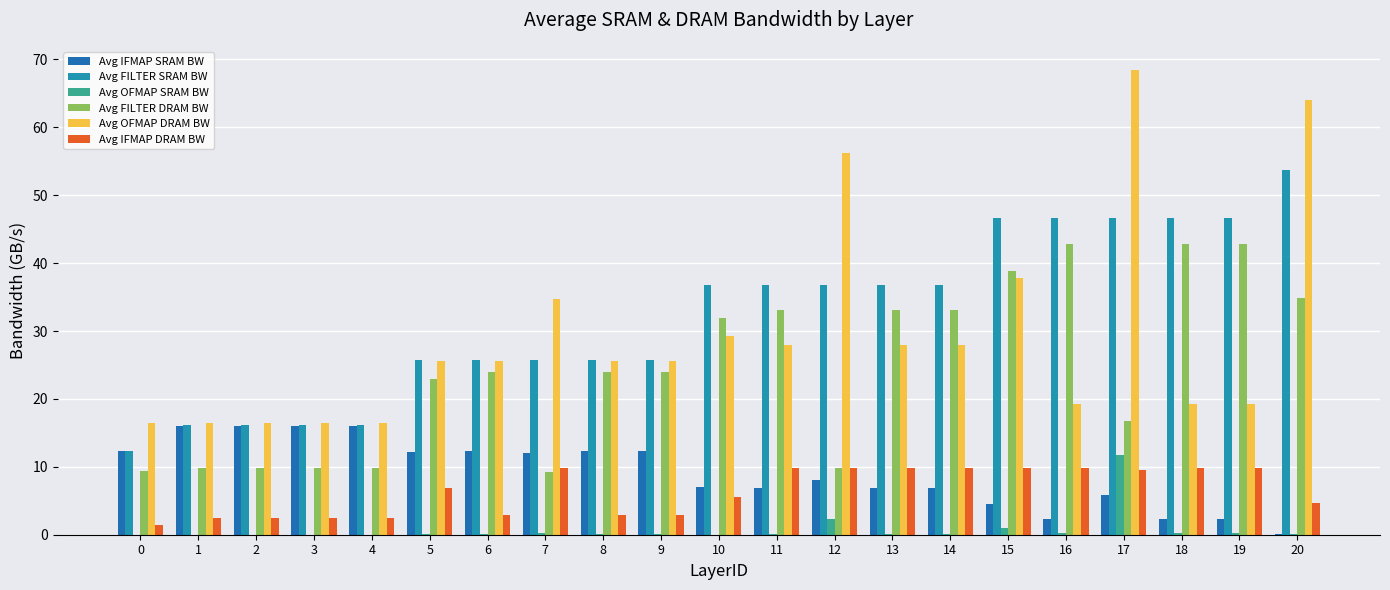

True or false: Avg IFMAP DRAM BW has a value of 3.1 at 11.

False